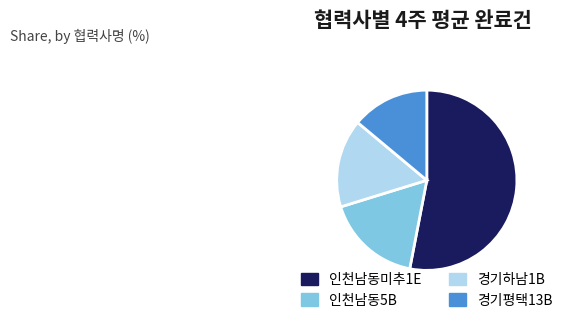

Does 경기평택13B represent more than half of the total?

No